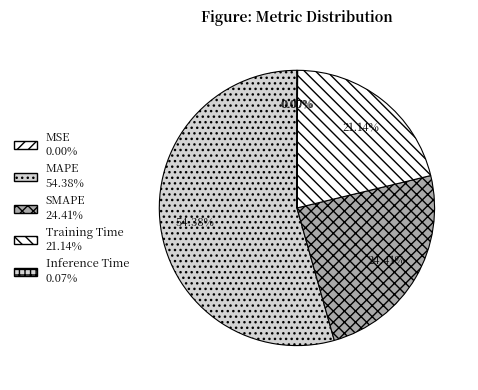

Do Inference Time and SMAPE together represent more than half of the pie?

No